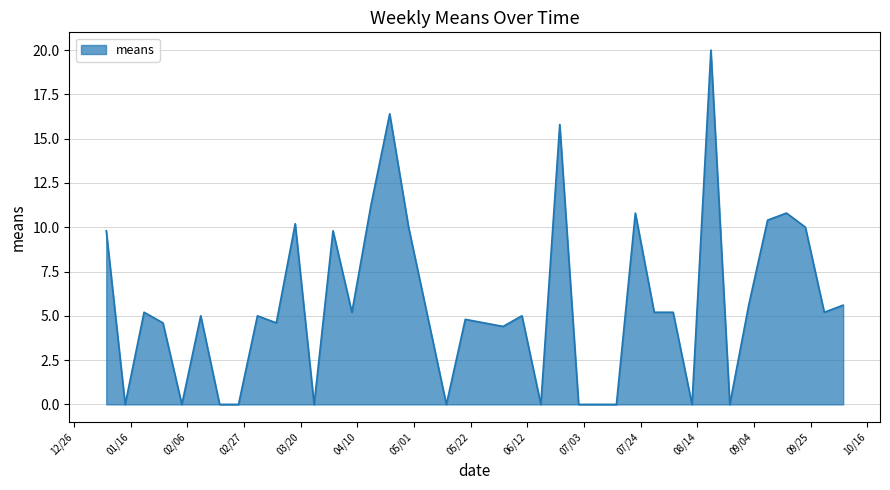

What is the difference between the maximum and minimum values?

20.0